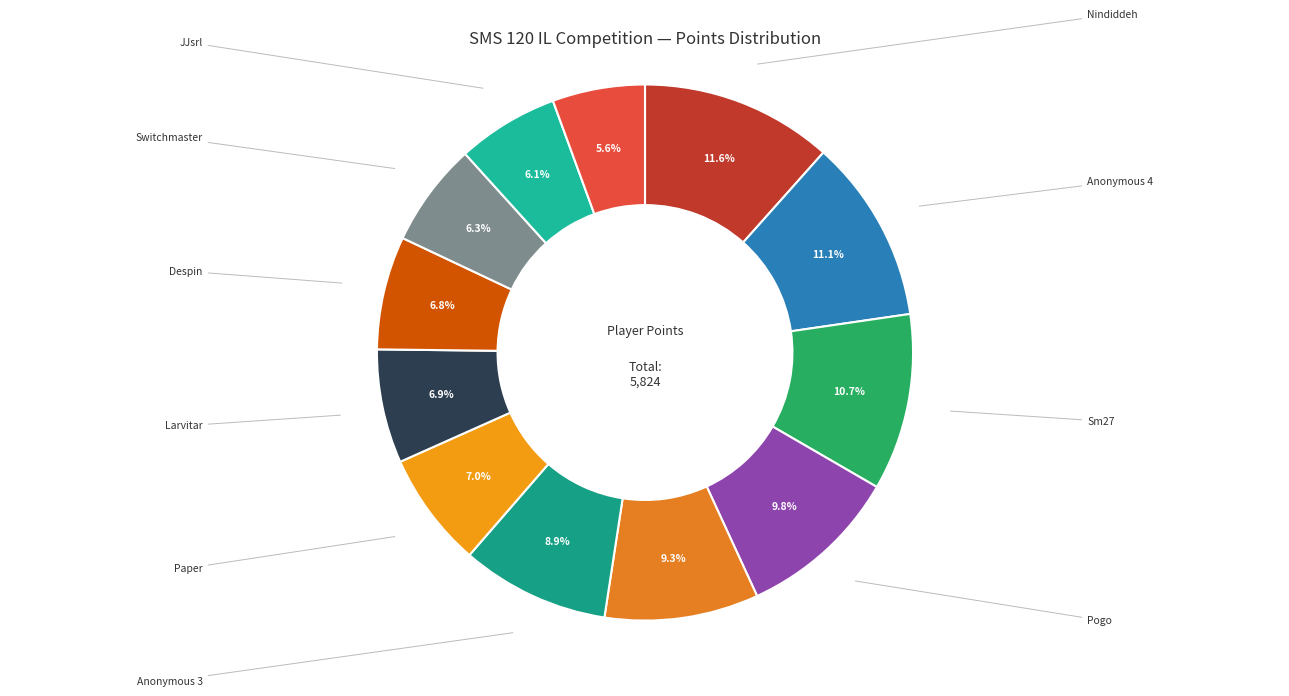

Rank the categories by value from highest to lowest.

Nindiddeh, Anonymous 4, Sm27, Pogo, Anonymous 6, Anonymous 3, Paper, Larvitar, Despin, Switchmaster, JJsrl, Rimato